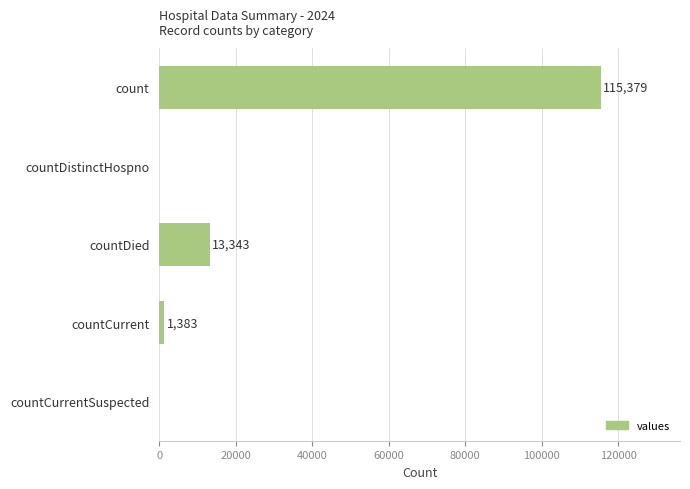

What is the sum of the values at countDistinctHospno and countDied?

13343